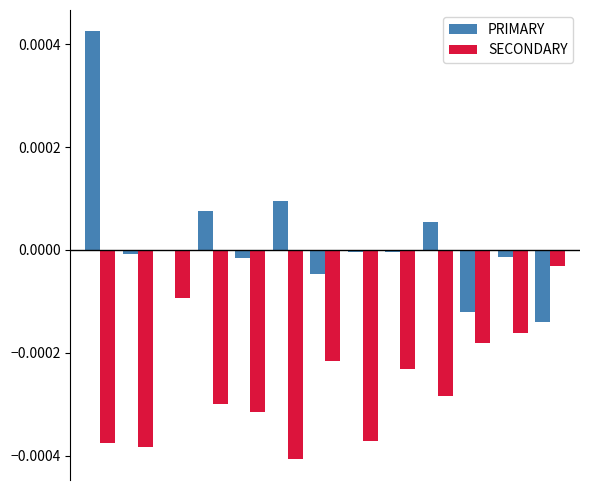

How many groups of bars are there?

13